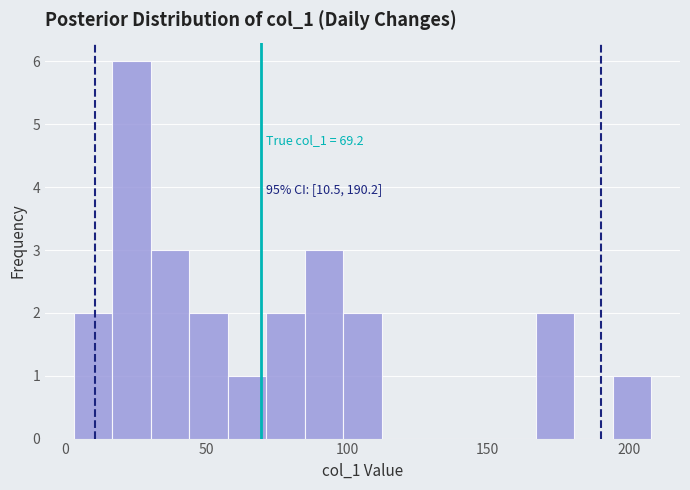

Read against the x-axis, roughly where is the centre of the tallest bar?

25